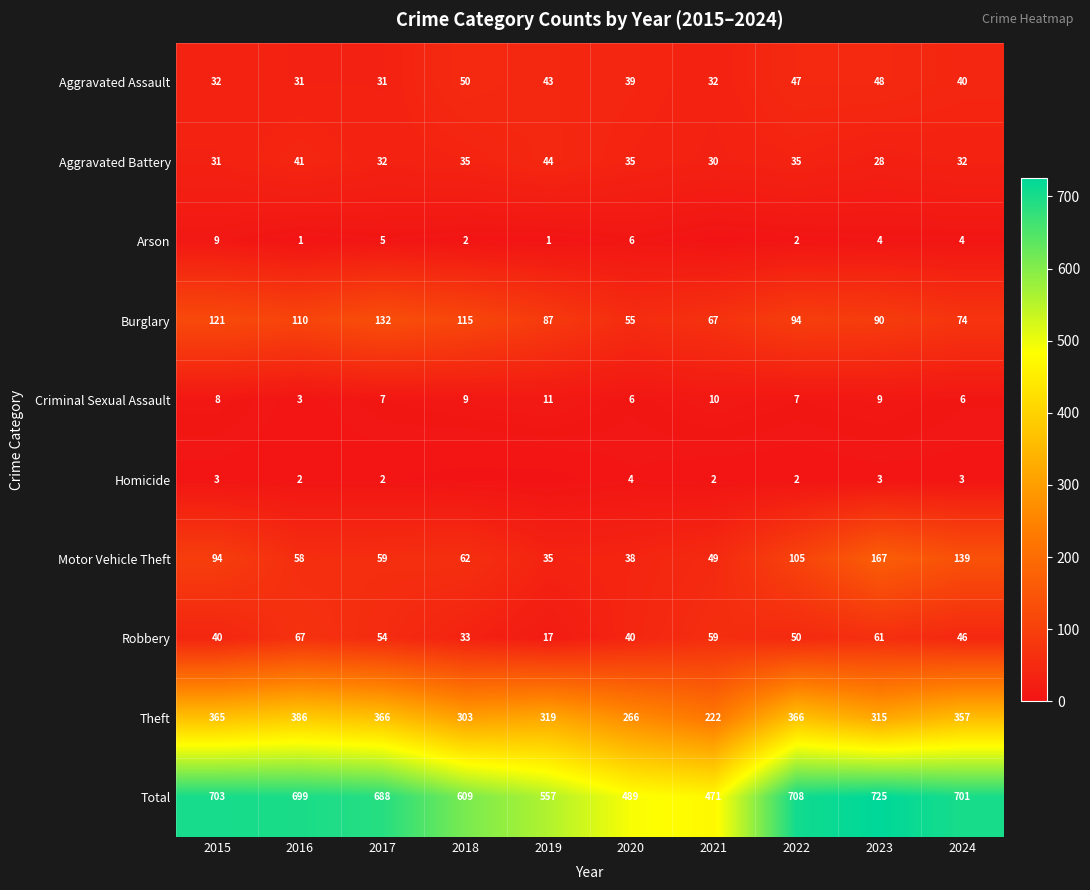

What is the difference between the Motor Vehicle Theft values at 2022 and 2017?

46